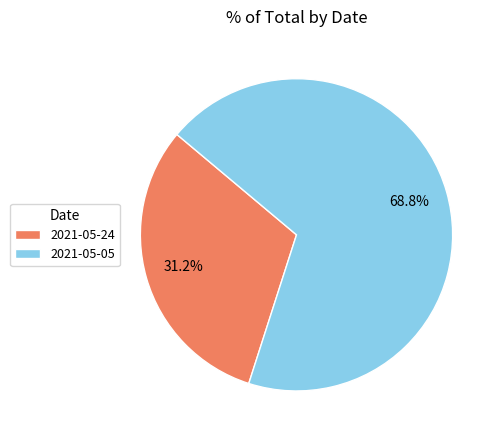

Does 2021-05-24 account for over 50% of the chart?

No